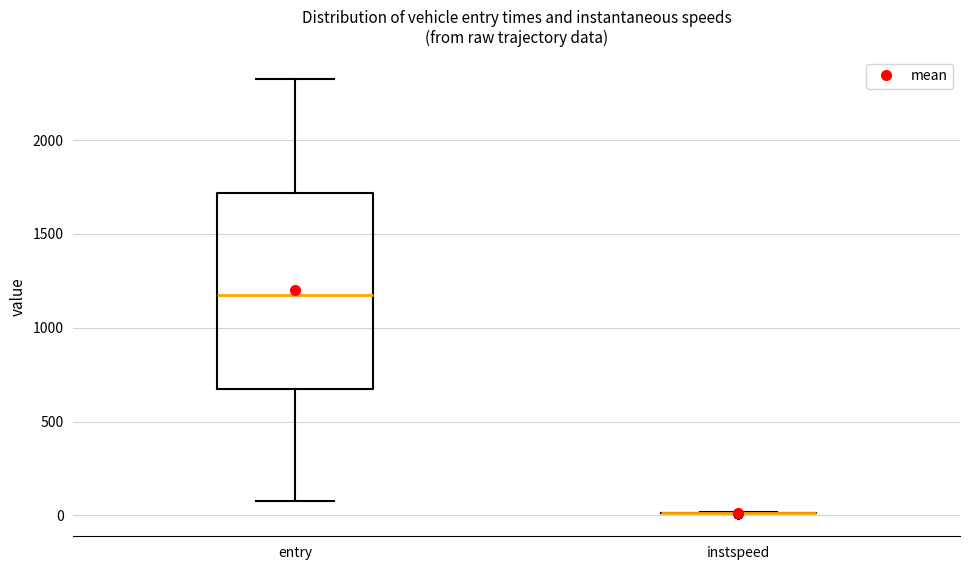

Reading left to right, read every box against the y-axis: the position of its median line, the range the box covers, and the ends of its whiskers. The values are not printed on the chart, so give them approximately, as read against the axis.

entry: median 1150, box 650 to 1700, whiskers 100 to 2350
instspeed: box collapsed to a line at 0, whiskers 0 to 0